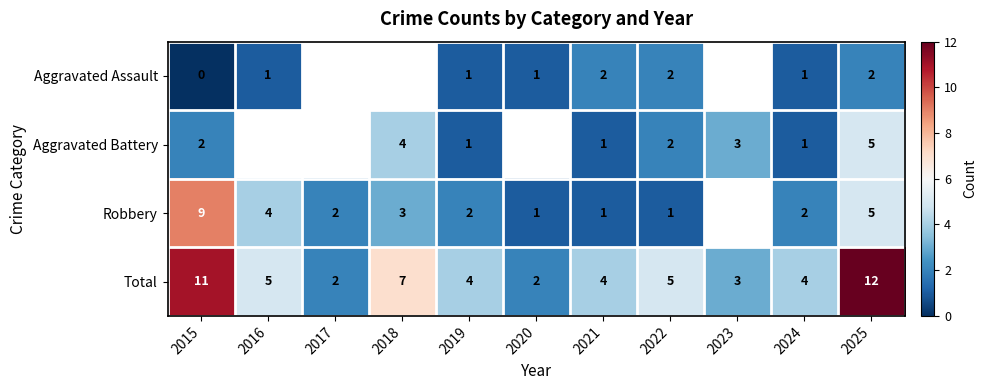

Read the Total value at 2021.

4